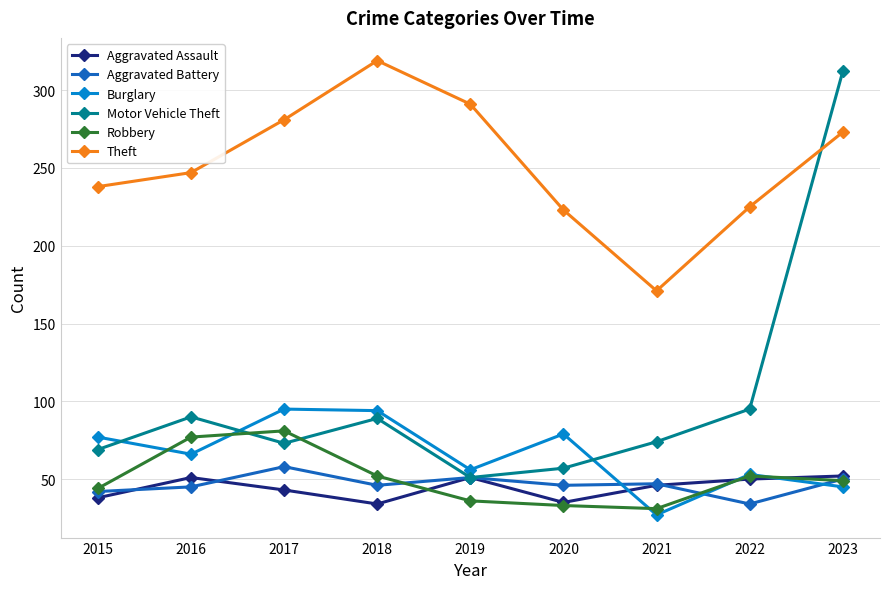

How many categories are shown in the chart?

9